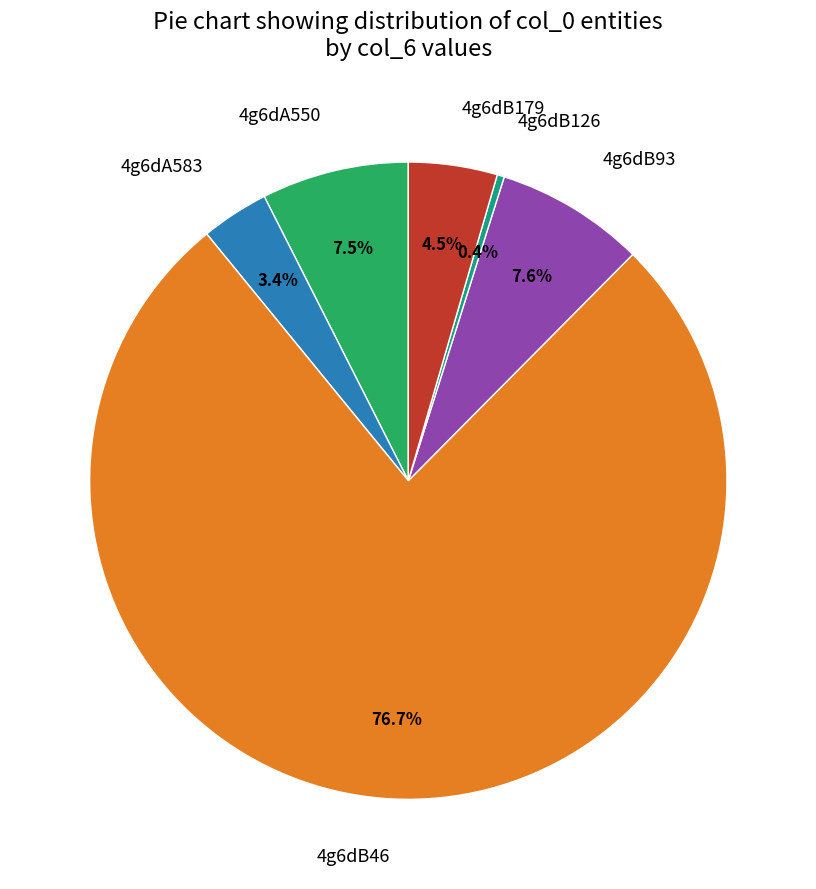

Which category accounts for the majority?

4g6dB46